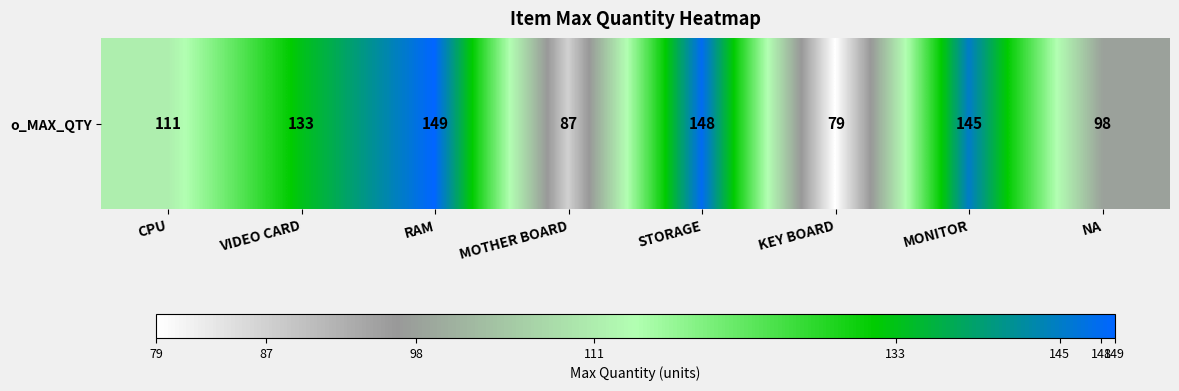

Which category has the highest value across all series?

RAM